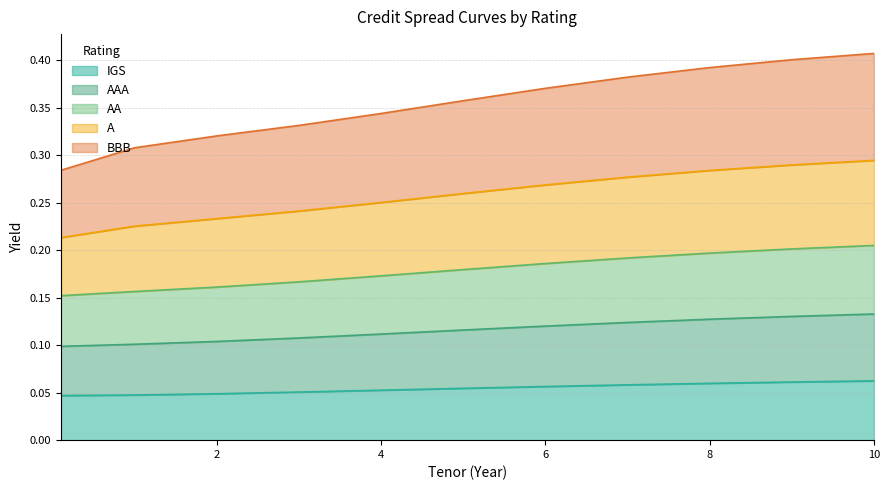

The IGS series shows 0.0 at 10. True or false?

False